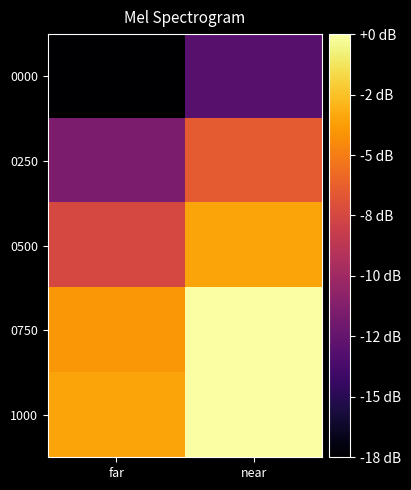

What is the total value across all series at near?

1422.0